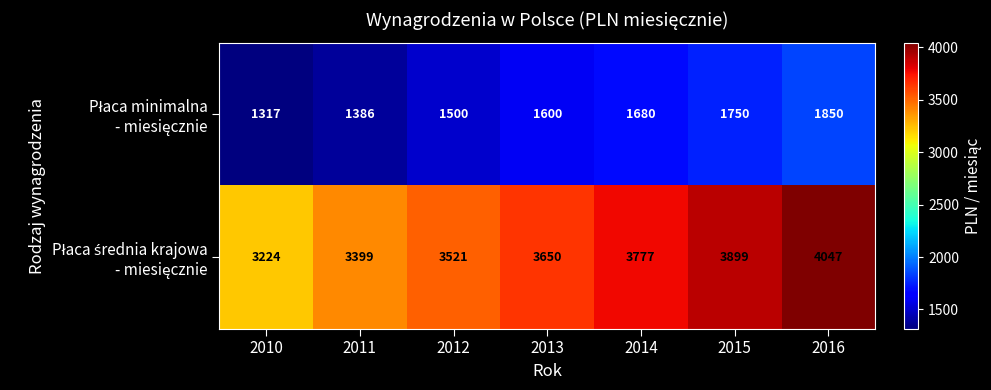

What is the difference between the highest and lowest values at 2010?

1907